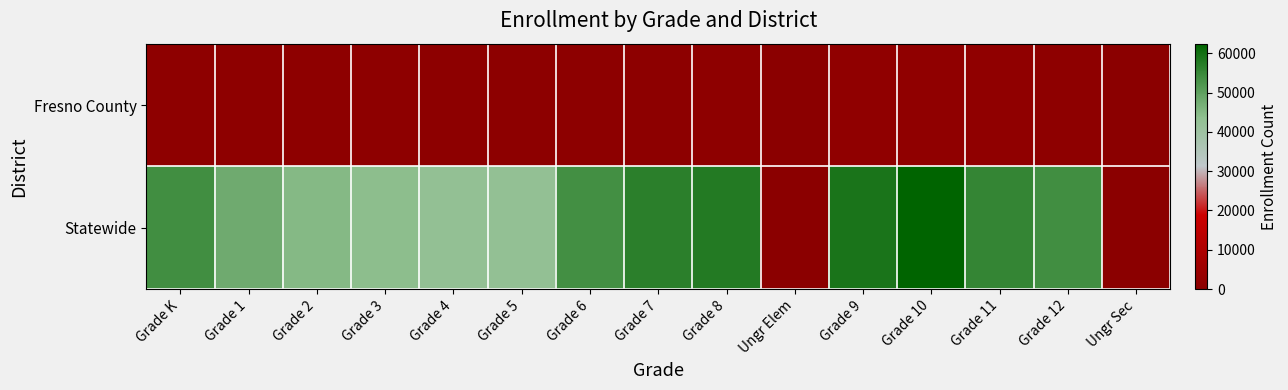

Rank the series by their maximum value, from highest to lowest.

Statewide, Fresno County